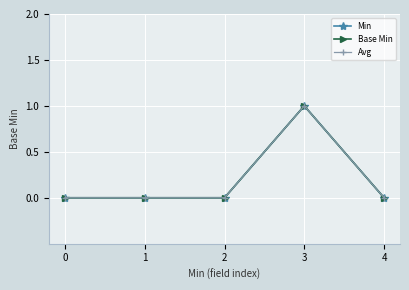

Reading left to right, what are all the values shown in this chart?

Min: 0=0	1=0	2=0	3=1	4=0
Base Min: 0=0	1=0	2=0	3=1	4=0
Avg: 0=0	1=0	2=0	3=1	4=0